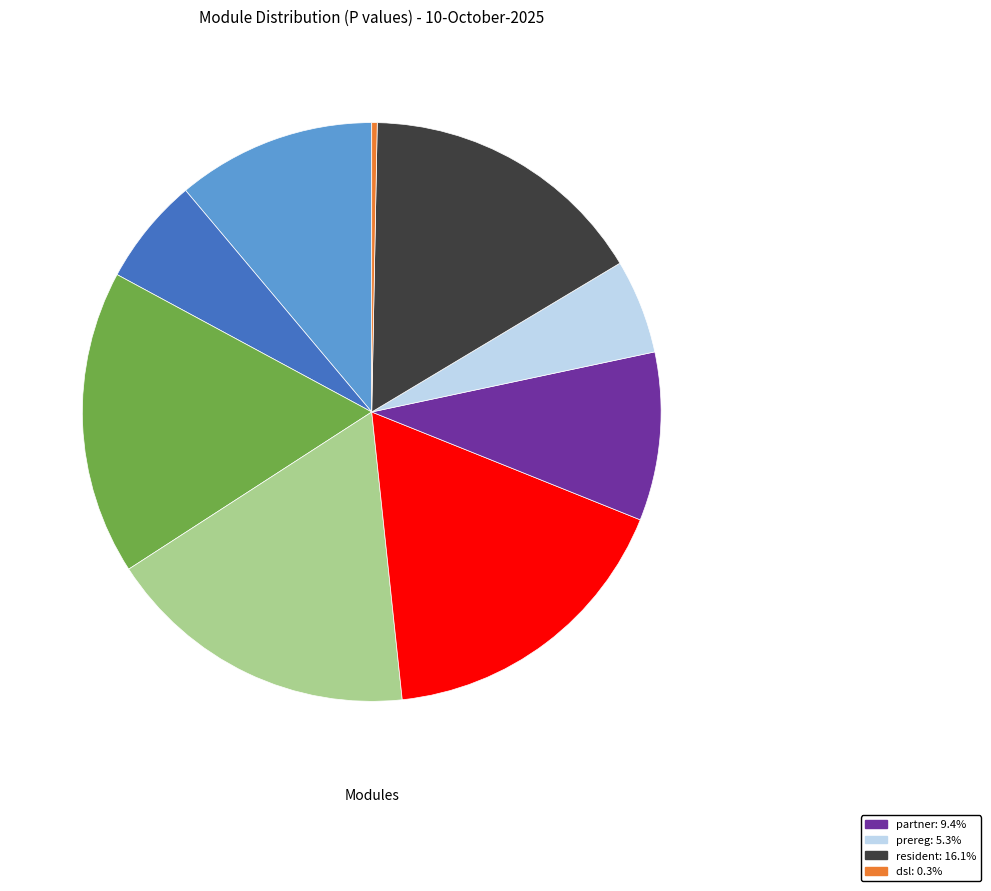

Does any single category account for the majority?

No